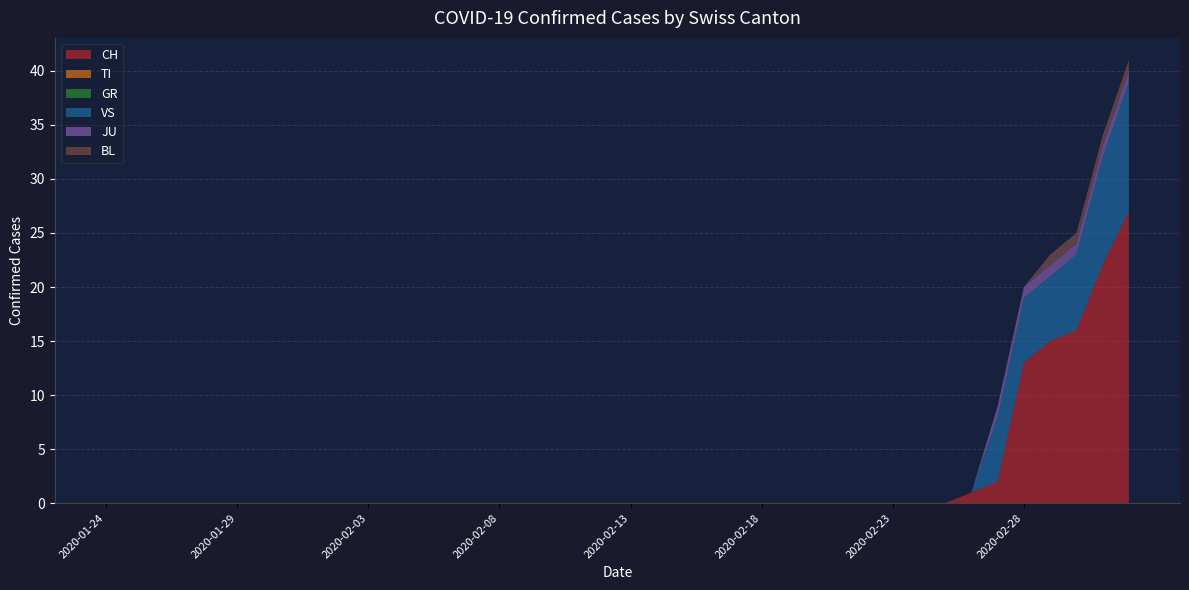

Reading right to left, transcribe all the data shown in this chart.

CH: 27	22	16	15	13	2	1	0	0	0	0	0	0	0	0	0	0	0	0	0	0	0	0	0	0	0	0	0	0	0	0	0	0	0	0	0	0	0	0	0
TI: 0	0	0	0	0	0	0	0	0	0	0	0	0	0	0	0	0	0	0	0	0	0	0	0	0	0	0	0	0	0	0	0	0	0	0	0	0	0	0	0
GR: 0	0	0	0	0	0	0	0	0	0	0	0	0	0	0	0	0	0	0	0	0	0	0	0	0	0	0	0	0	0	0	0	0	0	0	0	0	0	0	0
VS: 12	10	7	6	6	6	0	0	0	0	0	0	0	0	0	0	0	0	0	0	0	0	0	0	0	0	0	0	0	0	0	0	0	0	0	0	0	0	0	0
JU: 1	1	1	1	1	1	0	0	0	0	0	0	0	0	0	0	0	0	0	0	0	0	0	0	0	0	0	0	0	0	0	0	0	0	0	0	0	0	0	0
BL: 1	1	1	1	0	0	0	0	0	0	0	0	0	0	0	0	0	0	0	0	0	0	0	0	0	0	0	0	0	0	0	0	0	0	0	0	0	0	0	0